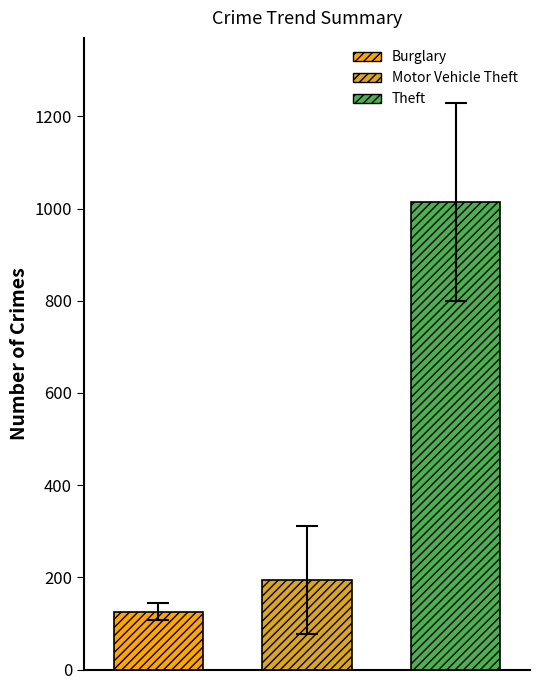

Rank the series by their maximum value, from lowest to highest.

Burglary, Motor Vehicle Theft, Theft